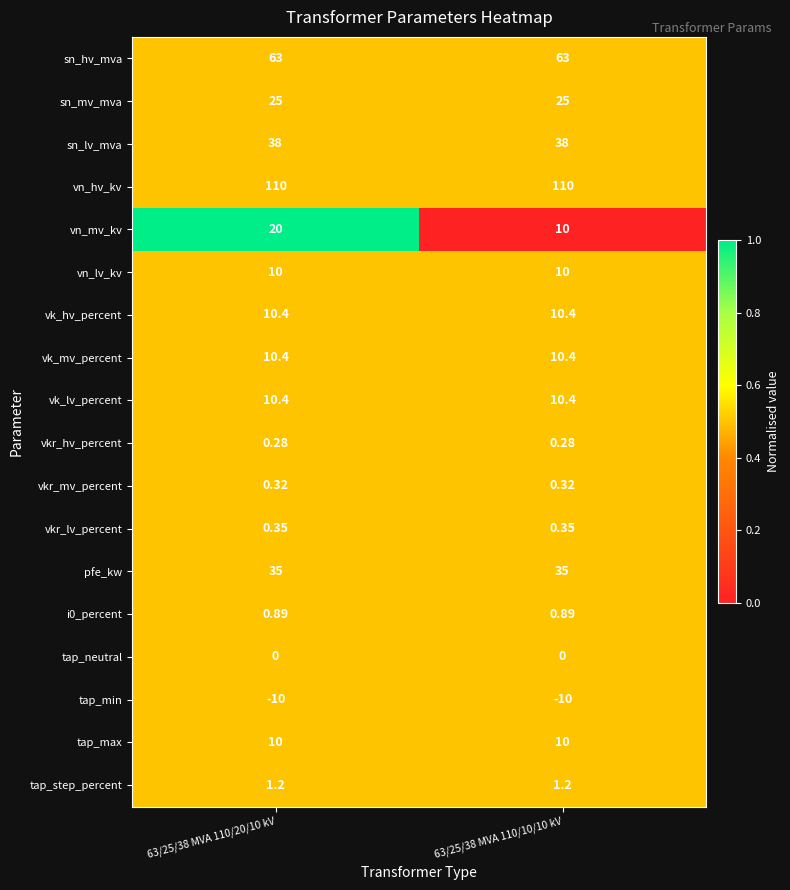

Which series has the widest spread of values?

vn_mv_kv